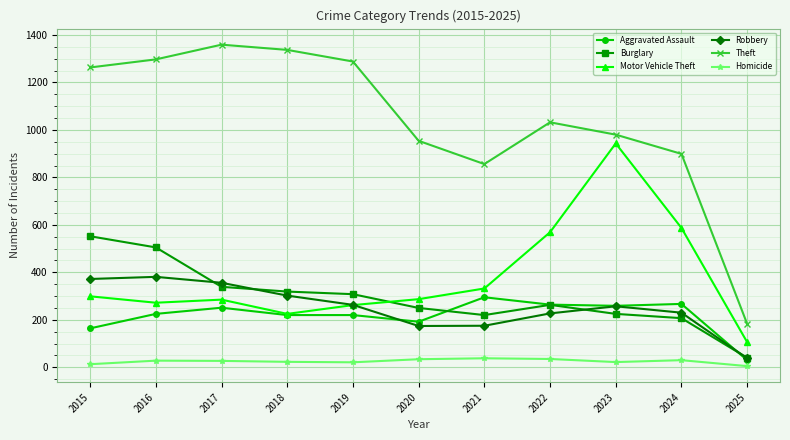

What is the spread (max minus min) of values at 2025?

178